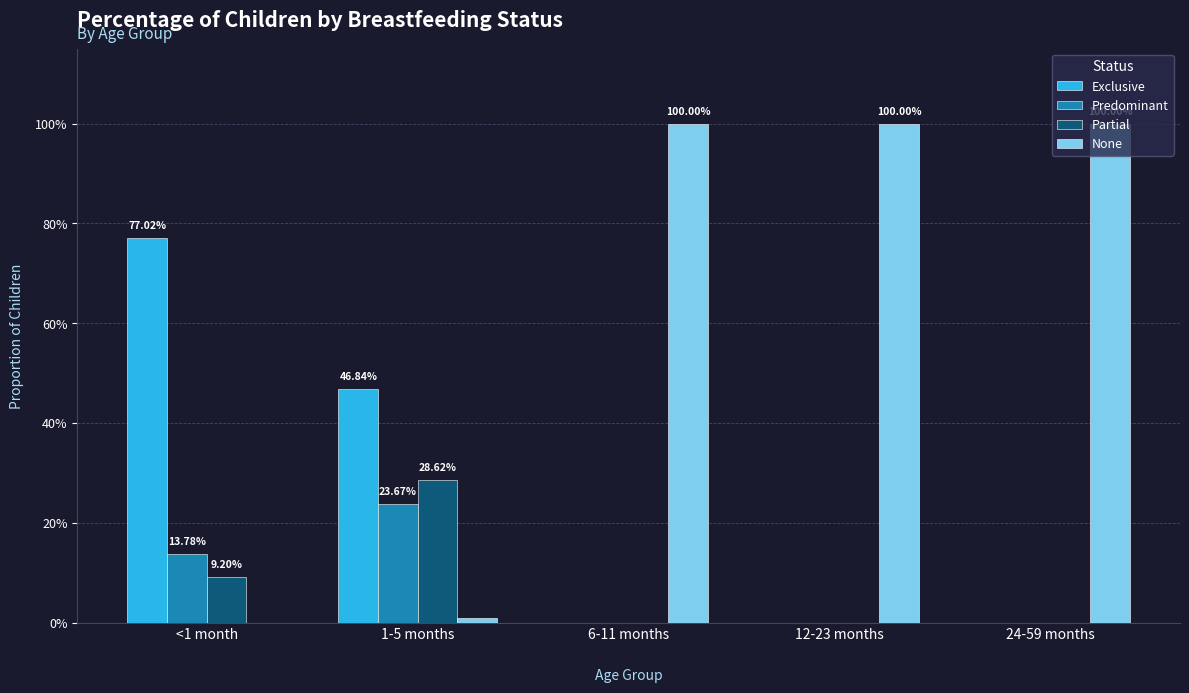

What is the maximum value shown in the chart?

1.0